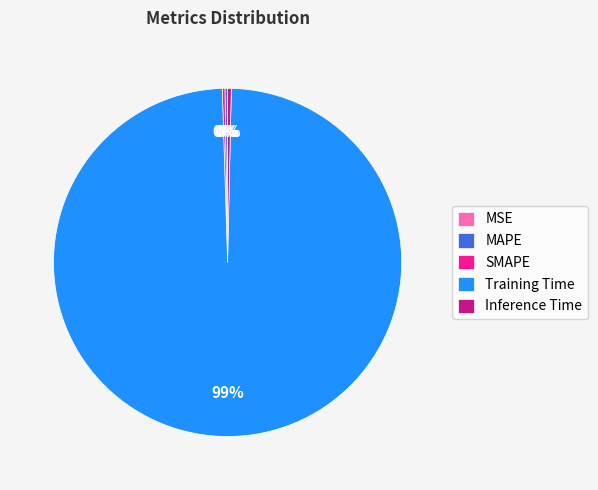

Do Inference Time and Training Time together represent more than half of the pie?

Yes